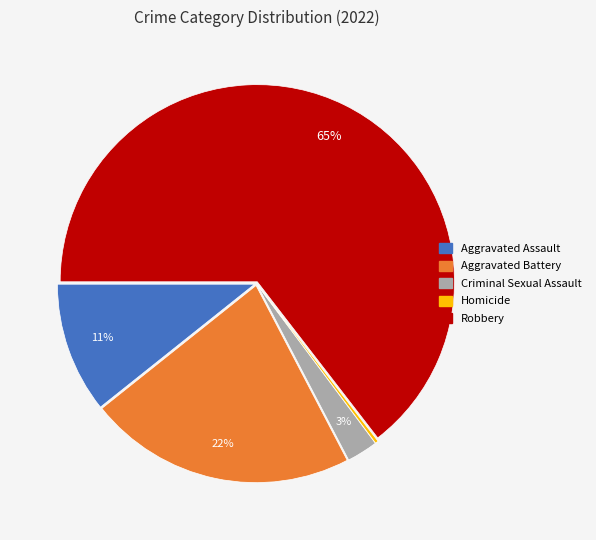

Does any single category account for the majority?

Yes